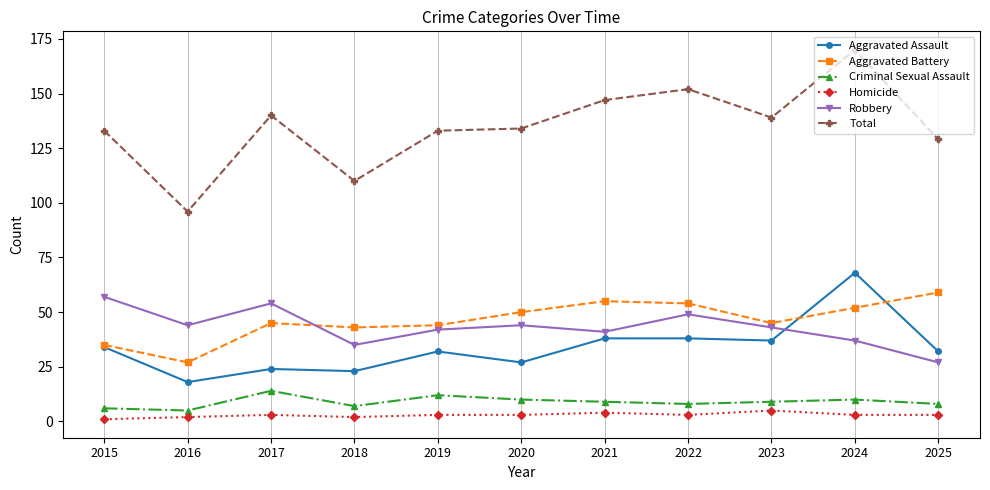

What is the highest value of the Robbery series?

57